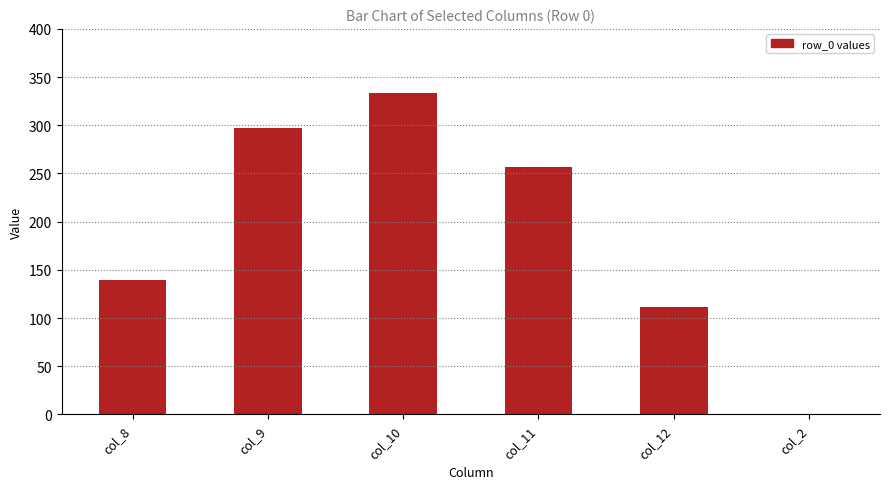

What is the greatest value displayed?

333.4